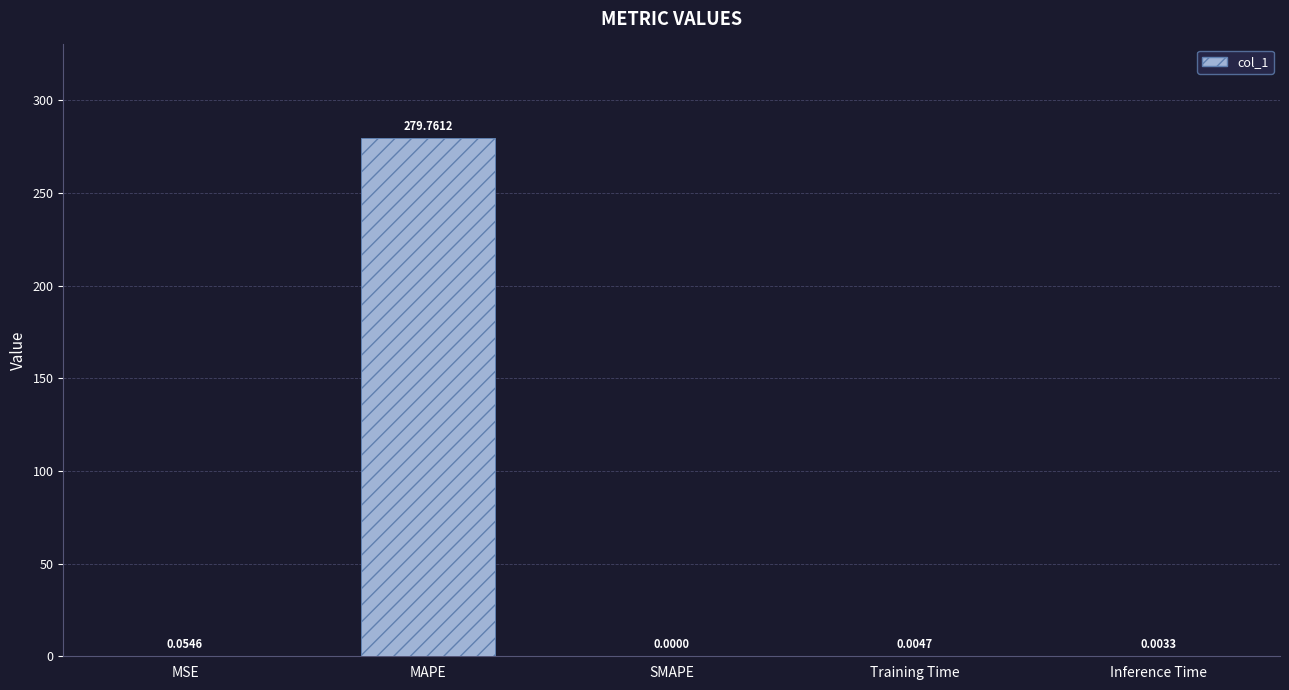

How many values are above zero?

4